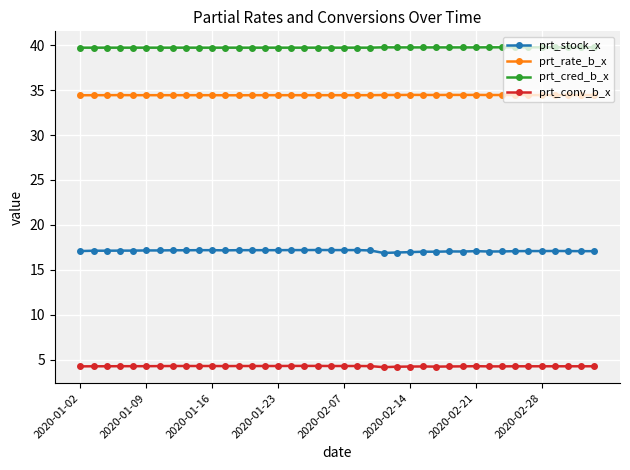

List the series in order of their peak value, highest first.

prt_cred_b_x, prt_rate_b_x, prt_stock_x, prt_conv_b_x